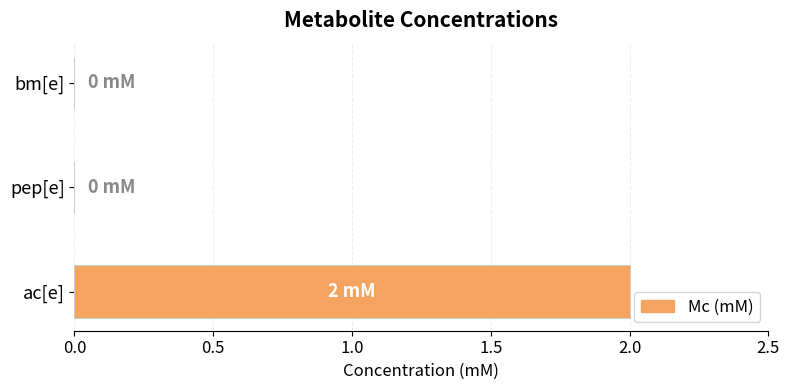

Which has a higher value, bm[e] or ac[e]?

ac[e]